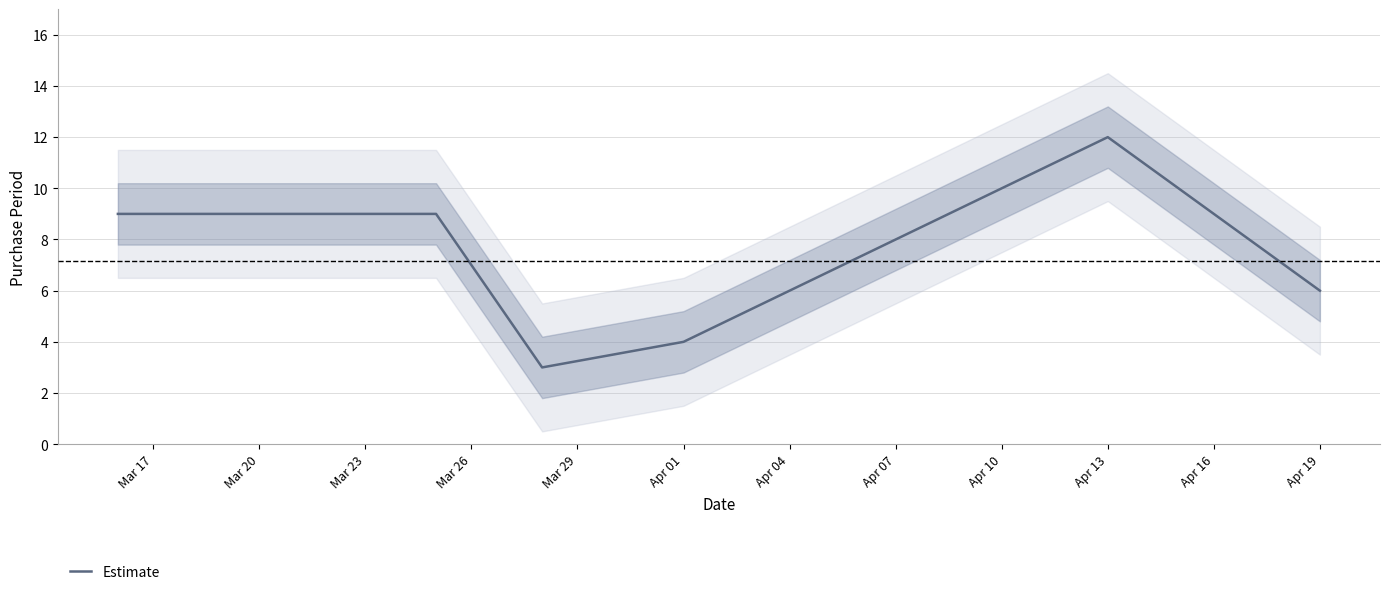

Does the chart have visible grid lines?

Yes